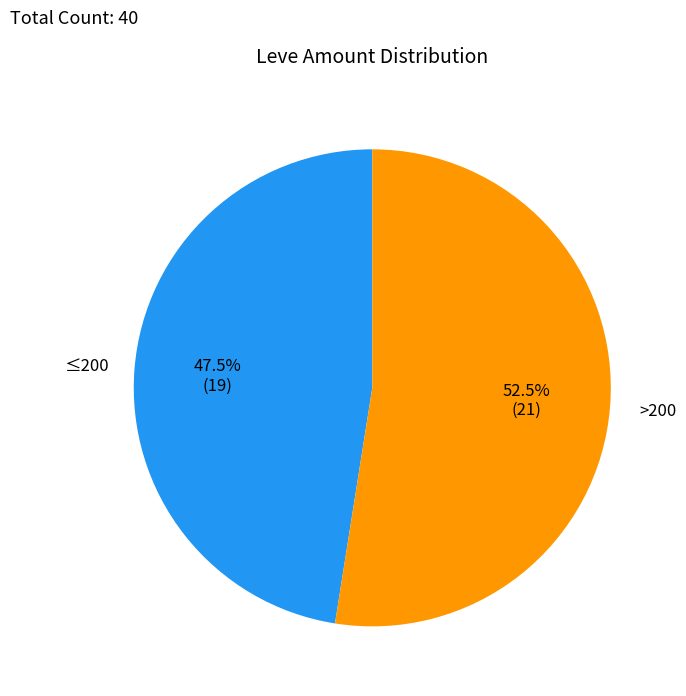

Is there any slice that represents more than half of the pie?

Yes